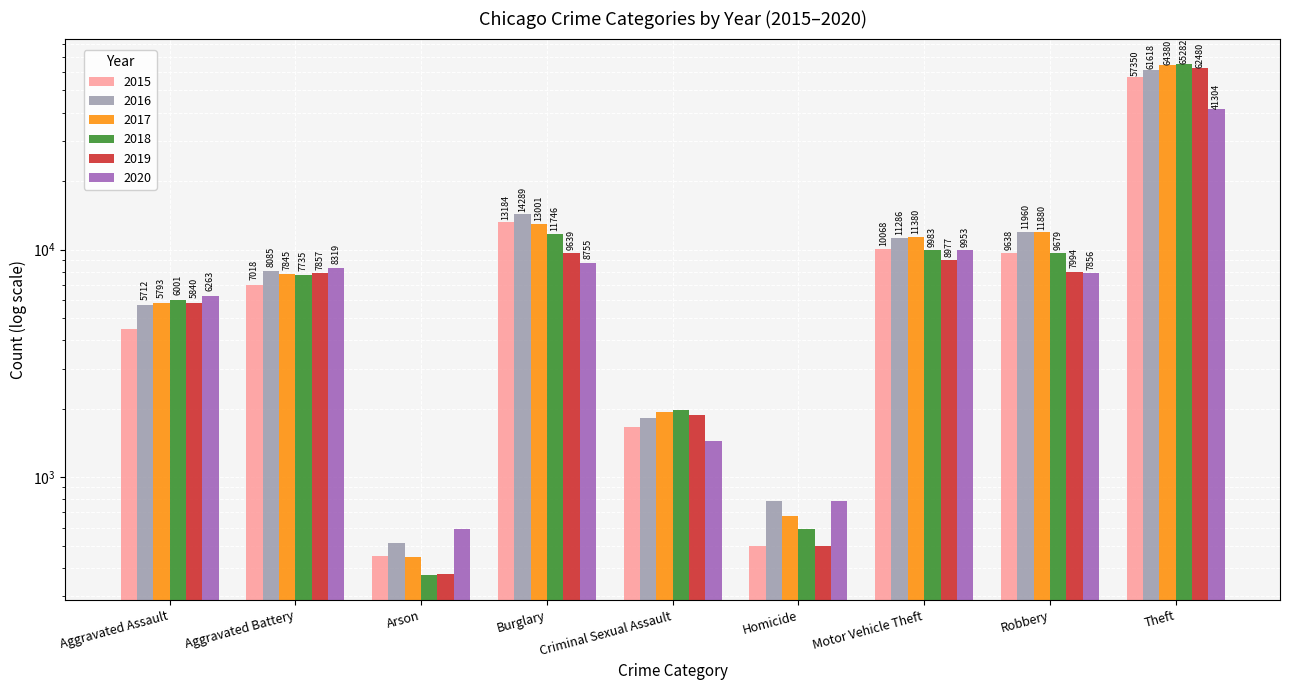

At which label does 2019 first exceed 7857?

Burglary